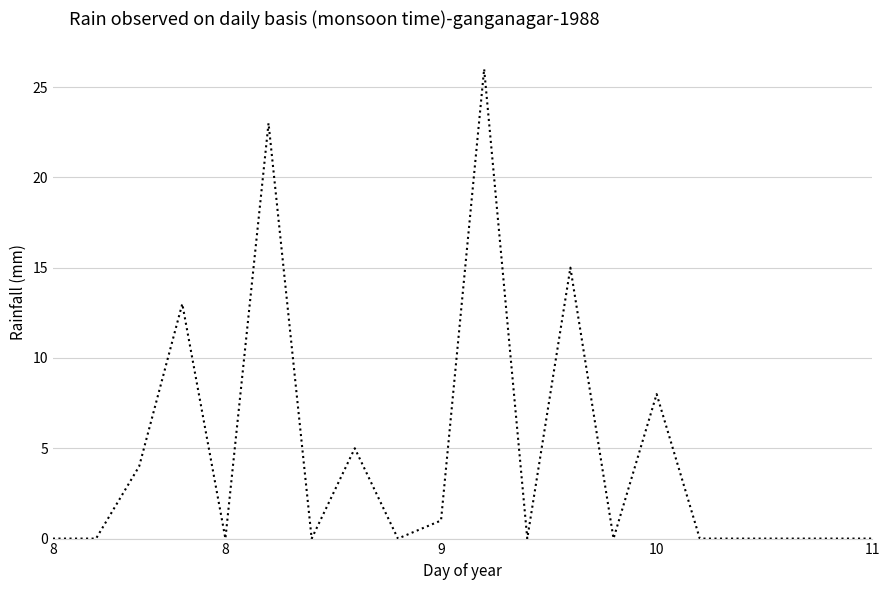

What is the maximum value shown in the chart?

26